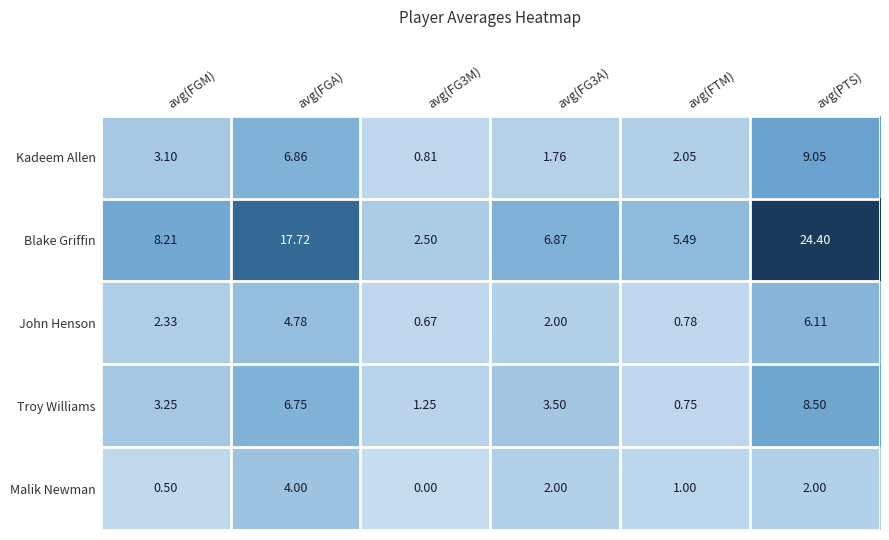

At which label does Malik Newman first exceed 2?

avg(FGA)